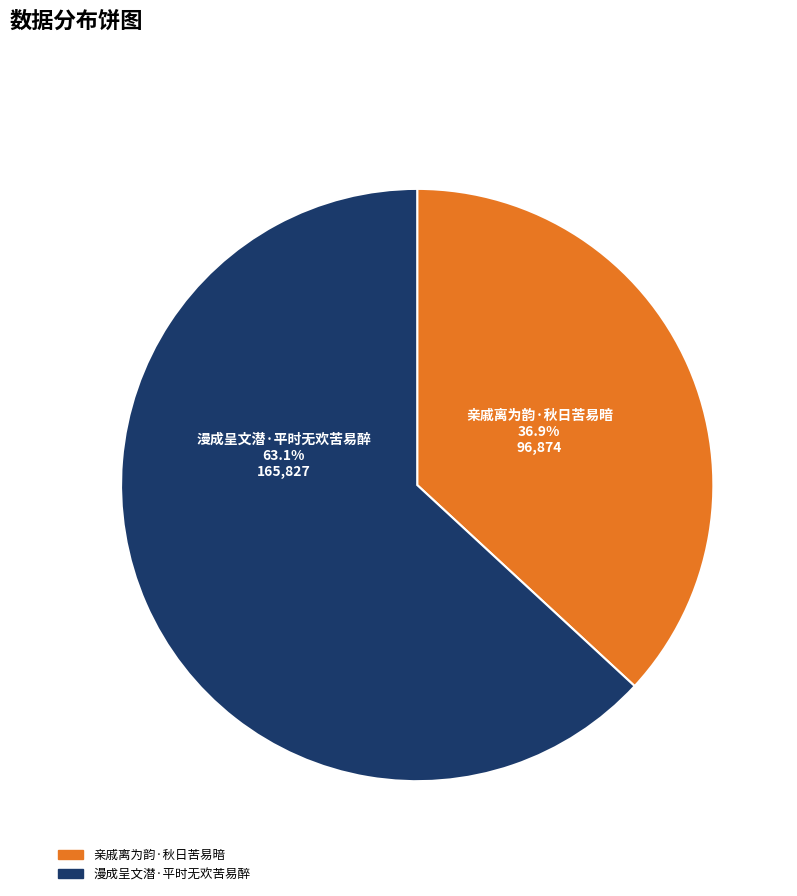

What is the smallest slice in the pie chart?

亲戚离为韵·秋日苦易暗